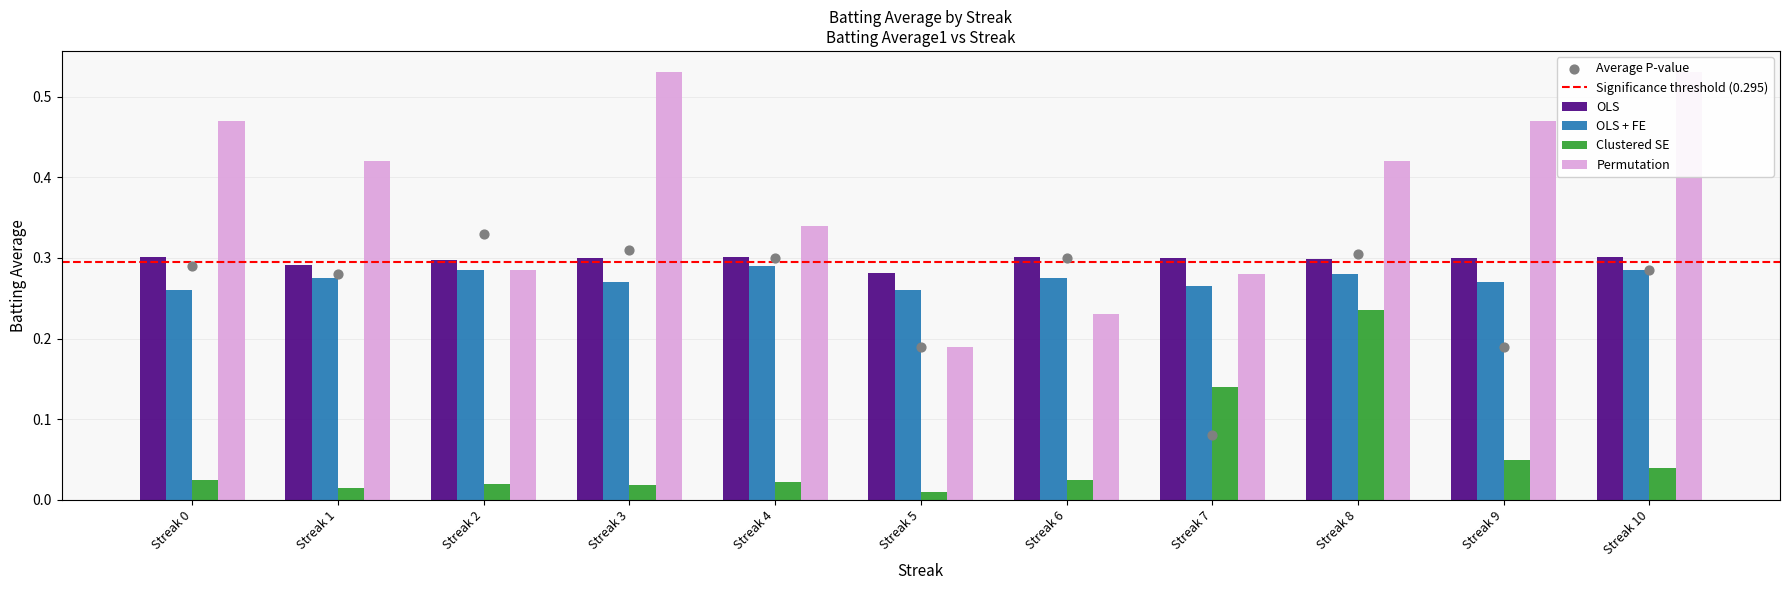

At how many categories does at least one series exceed 0?

11